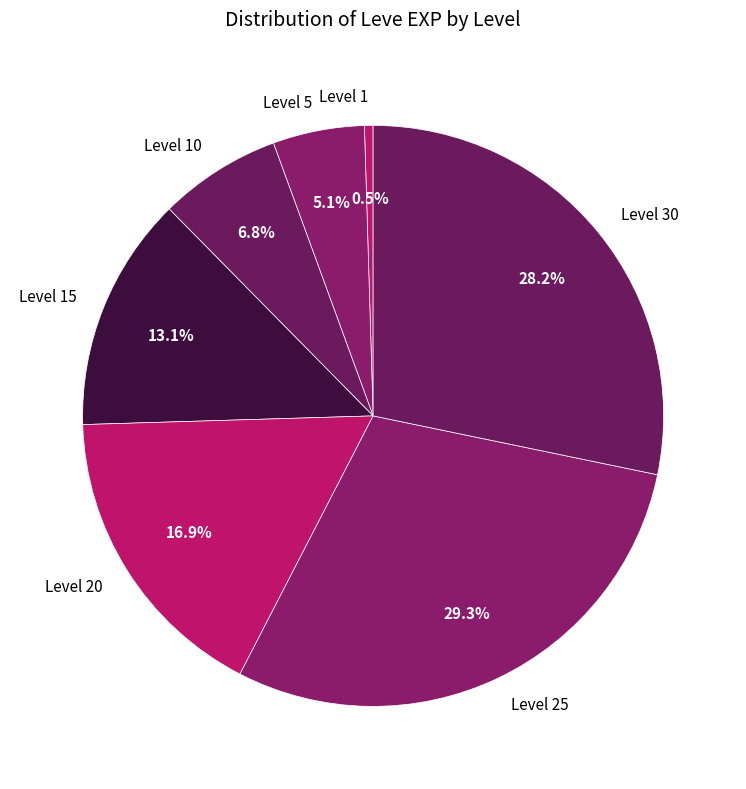

Does any single category account for the majority?

No